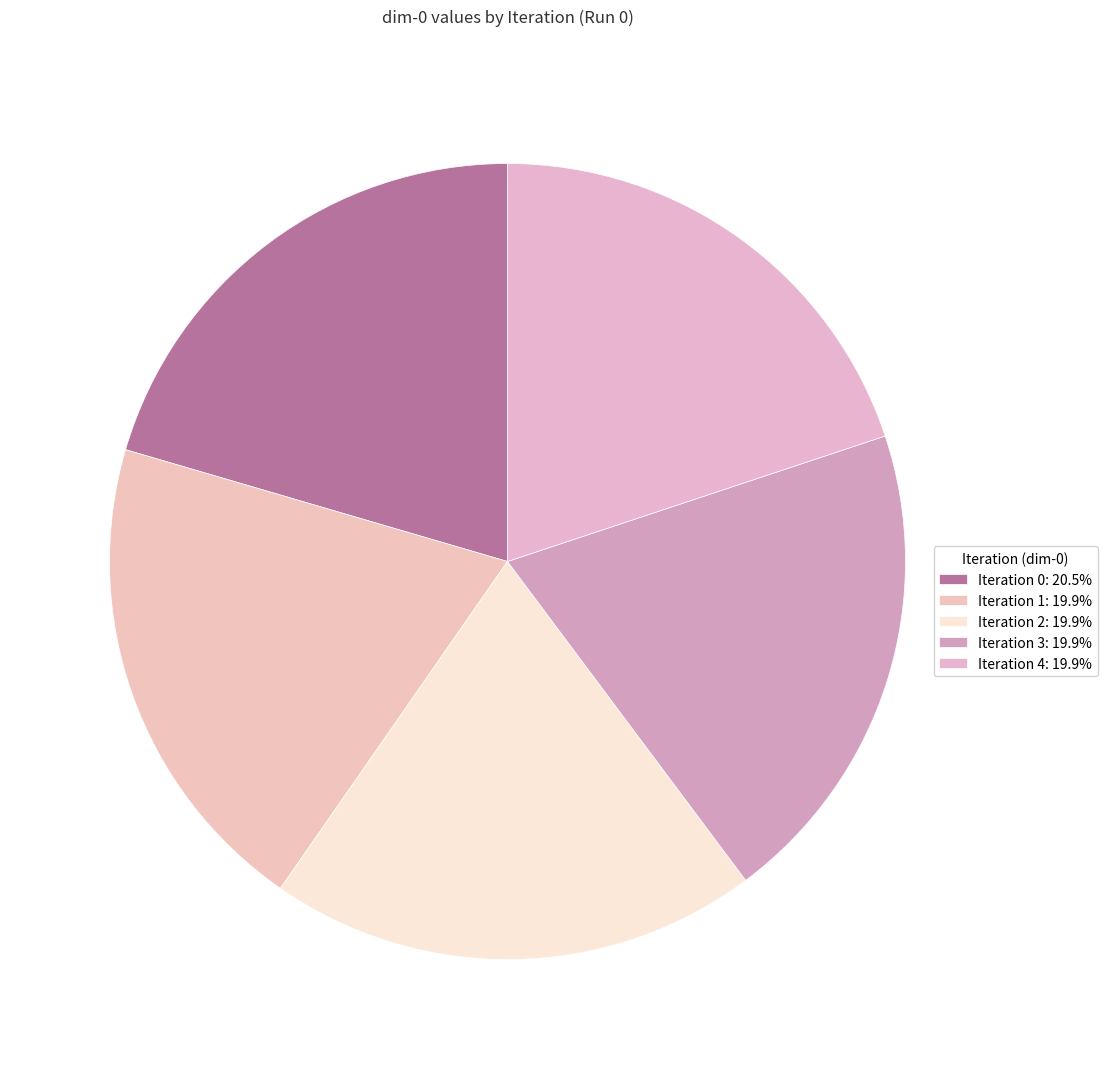

Is there a majority slice in this chart?

No